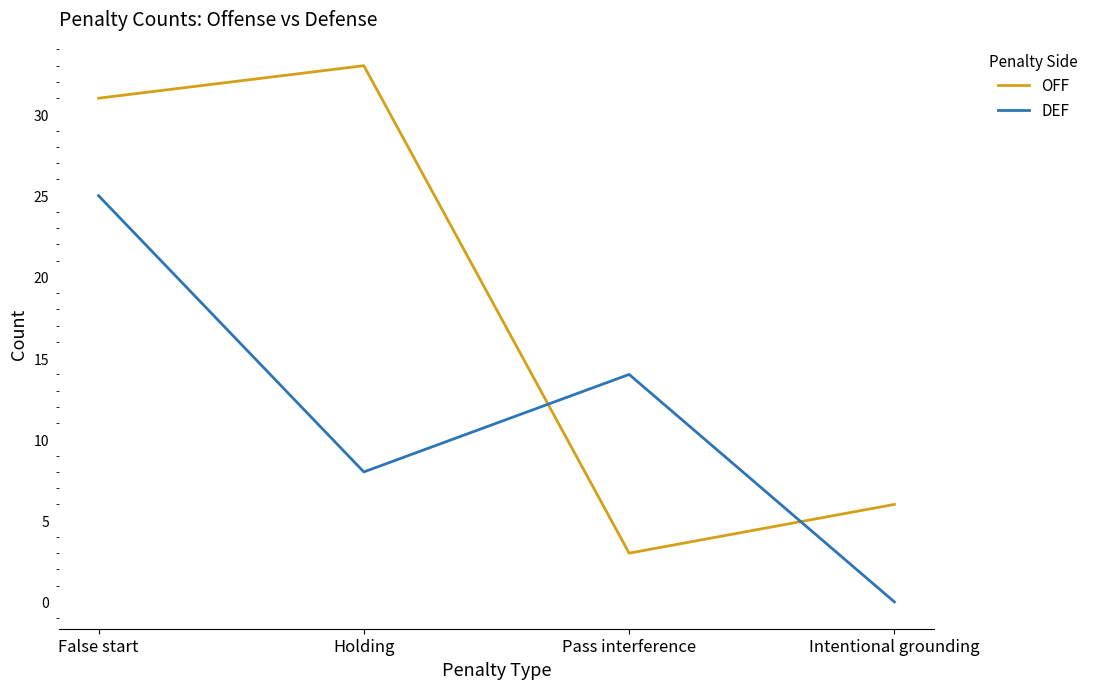

How many values in the DEF series are below 14?

2